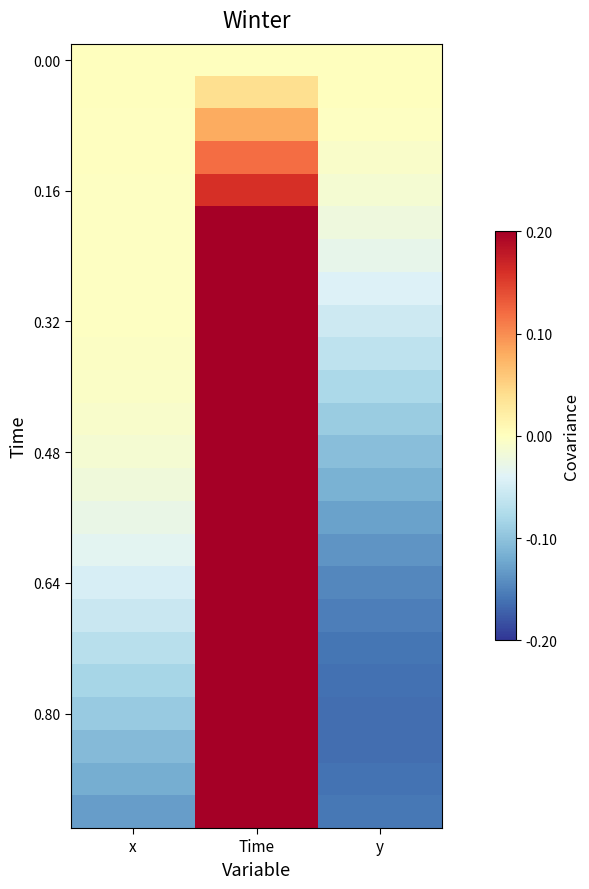

What is the total value across all series at x?

-0.8